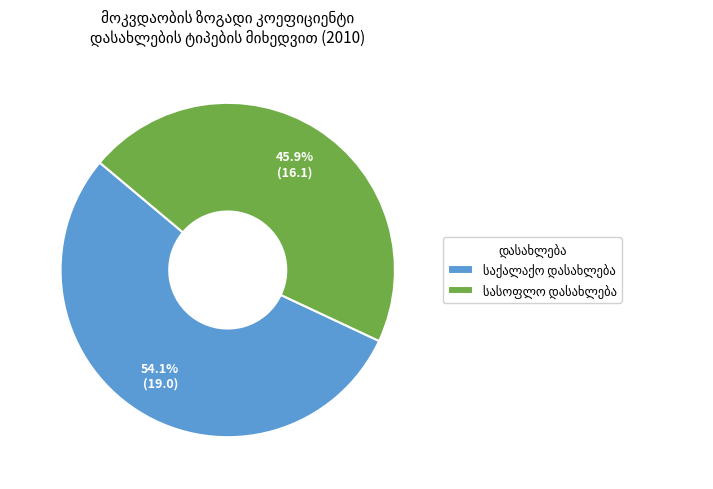

Does any single category account for the majority?

Yes